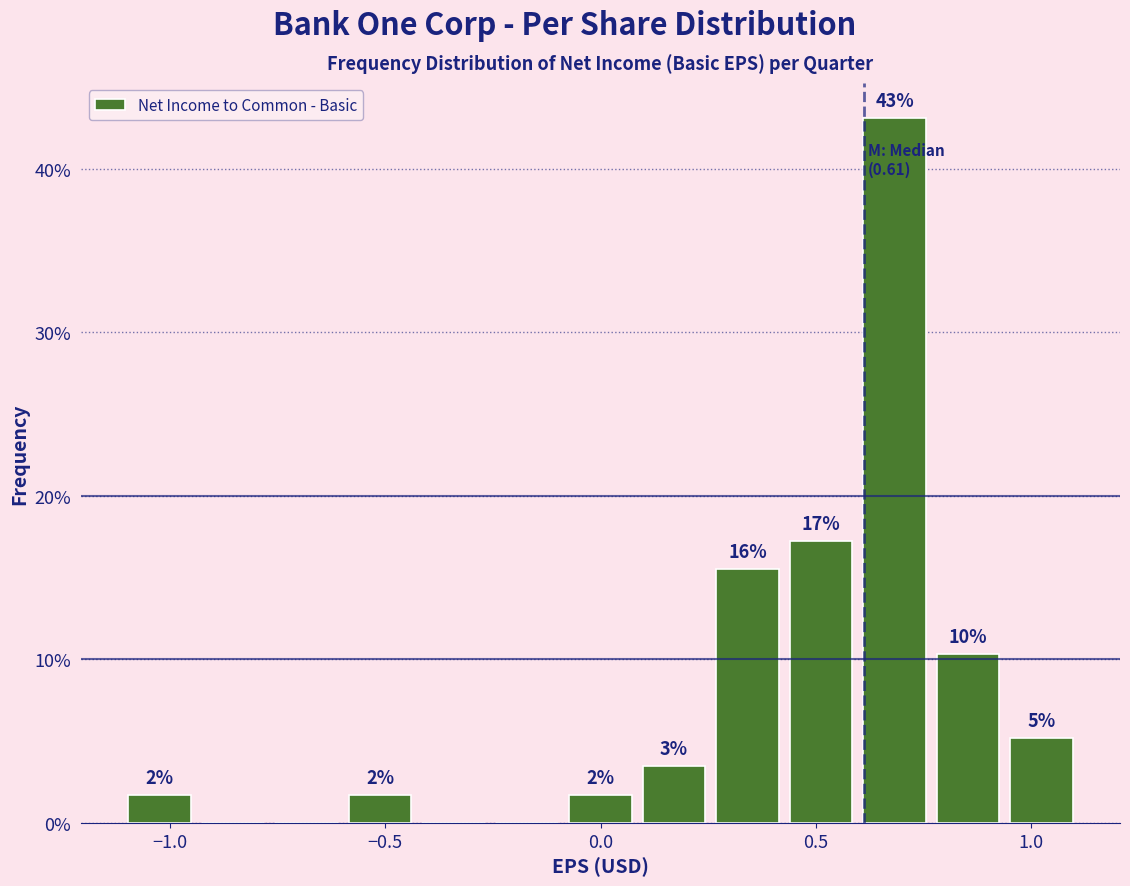

Around what value on the x-axis is the tallest bar? Give the approximate position of its centre, as read against the axis.

0.70